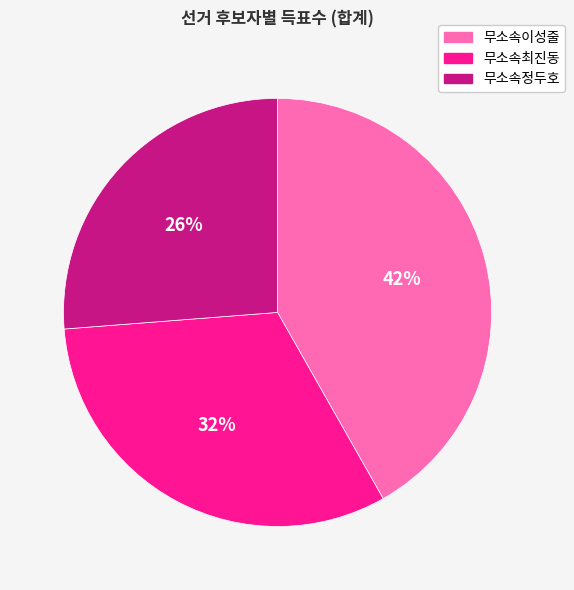

Is it true that 무소속이성줄 is 42% of the pie?

True